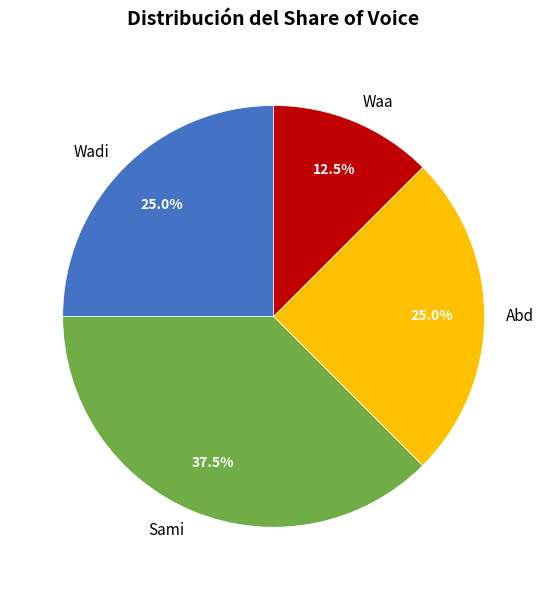

How many slices are in this pie chart?

4